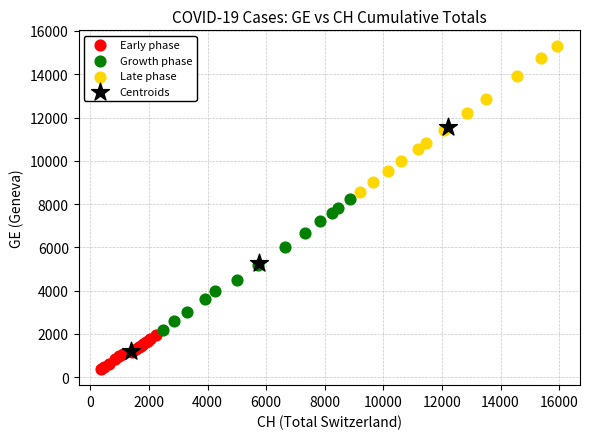

Which series has the largest Y range (max minus min)?

Centroids